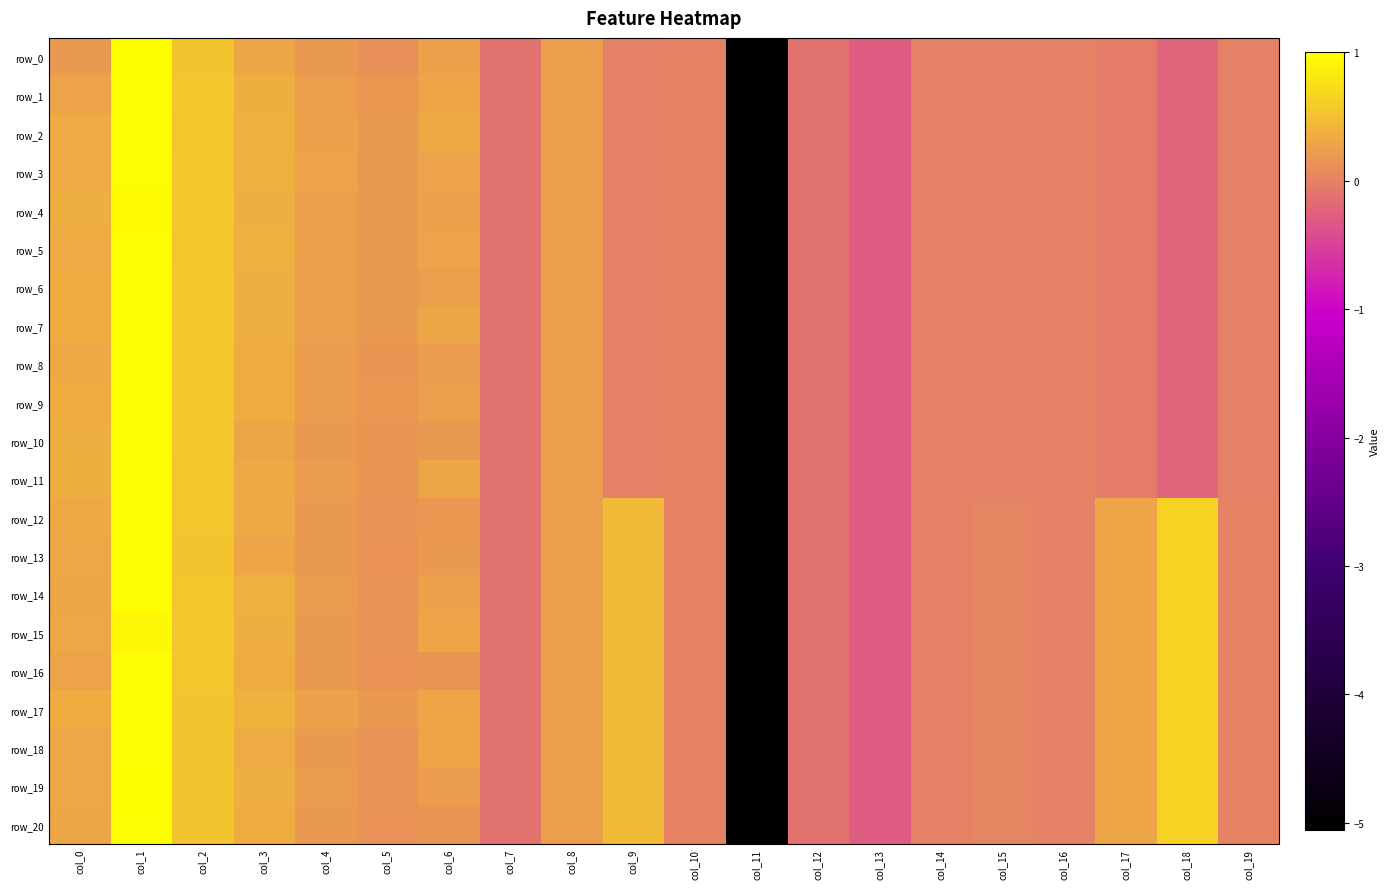

How many values in the row_2 series exceed 0?

9